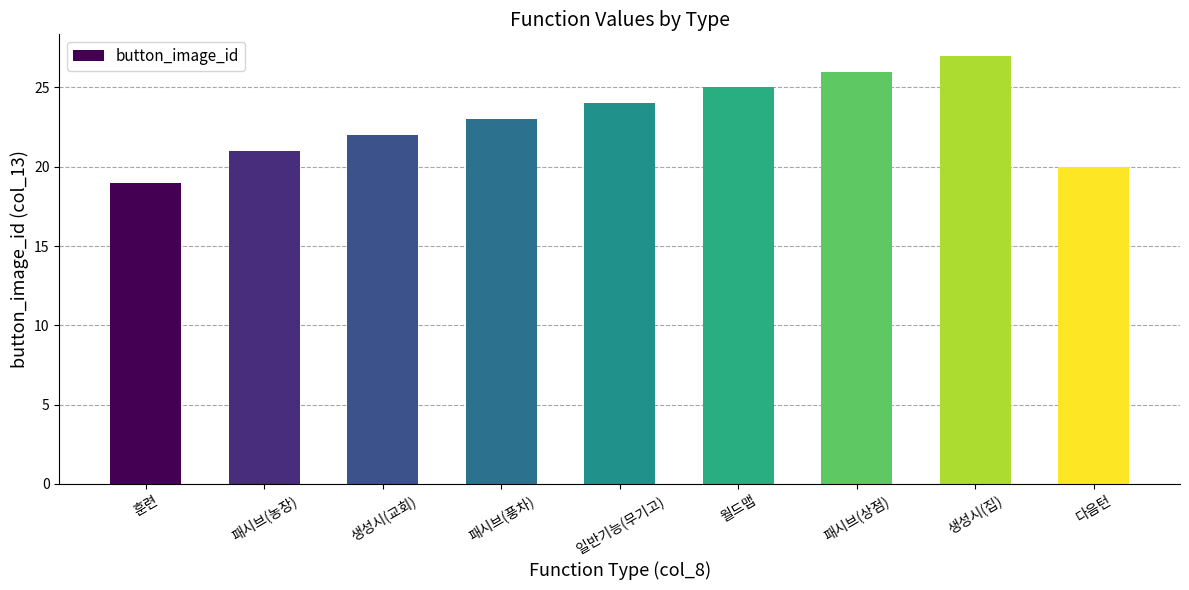

Count the number of data series in this chart.

1